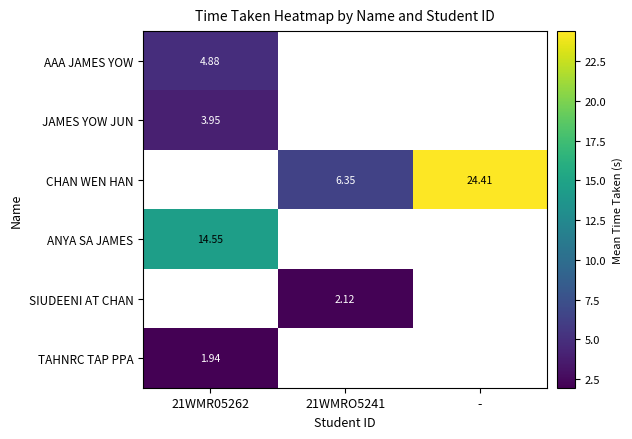

How many values in TAHNRC TAP PPA are above zero?

1